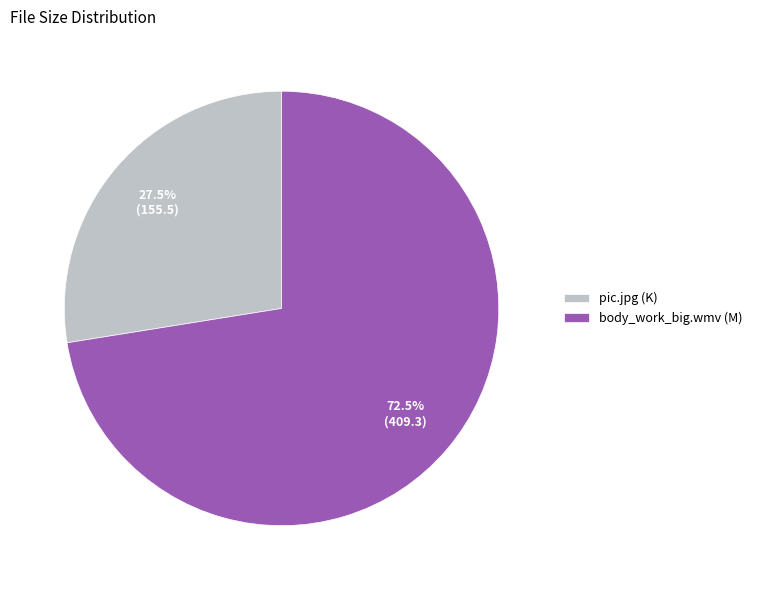

Is it true that pic.jpg is 37% of the pie?

False